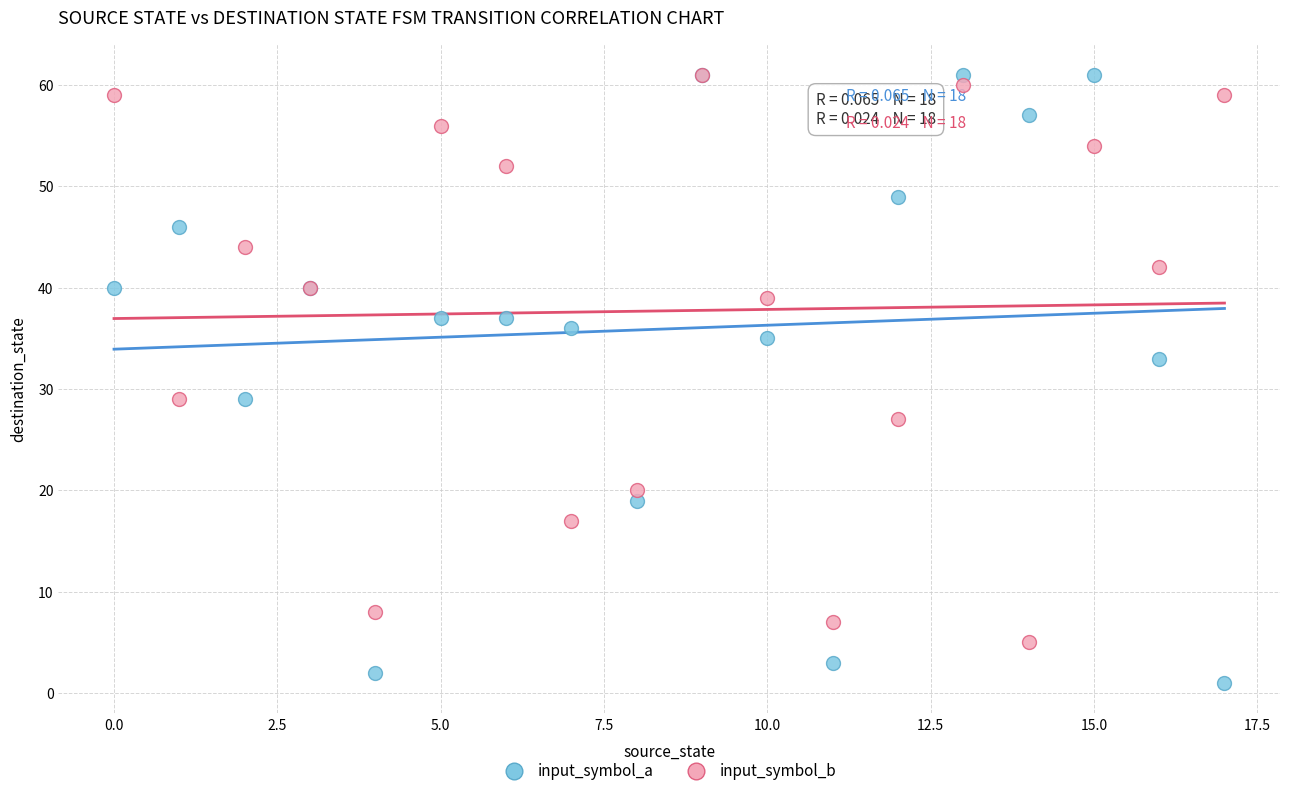

Which series has the largest Y range (max minus min)?

input_symbol_a